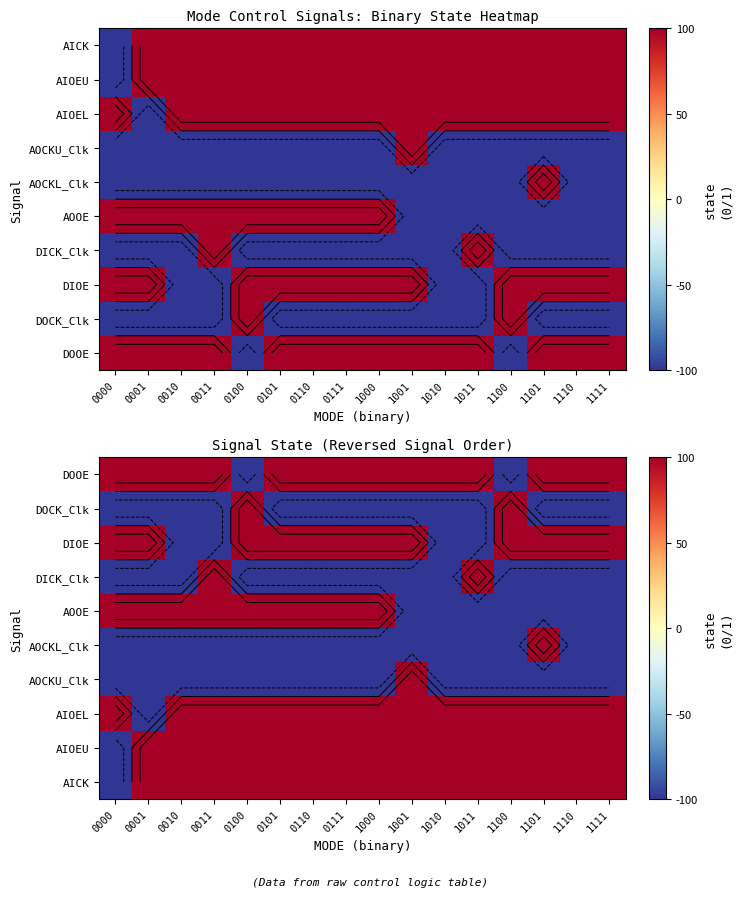

What is the total value across all series at 0000?

-200